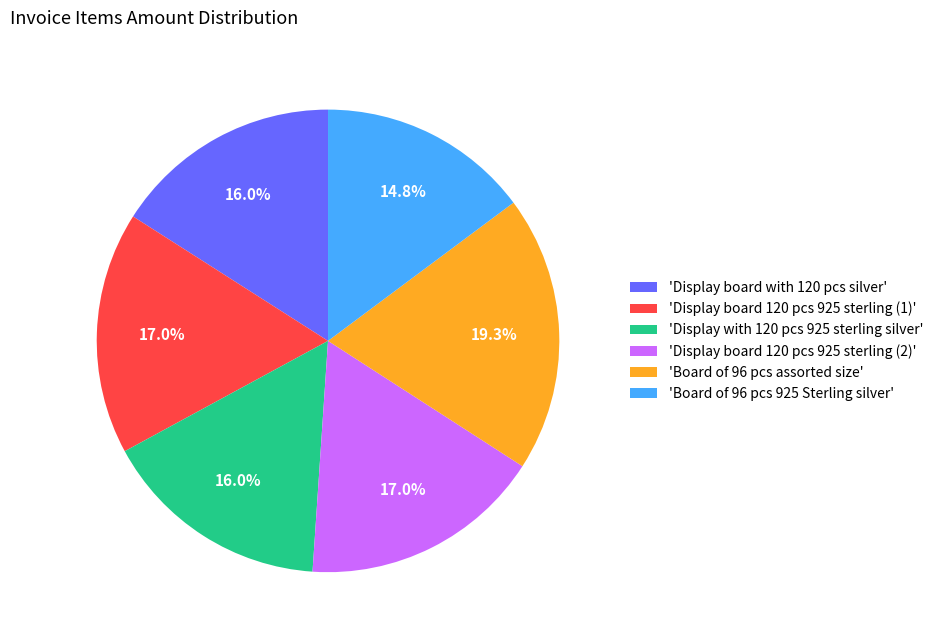

What is the ratio of the value at 'Display board 120 pcs 925 sterling (1)' to the value at 'Display board with 120 pcs silver'?

1.1